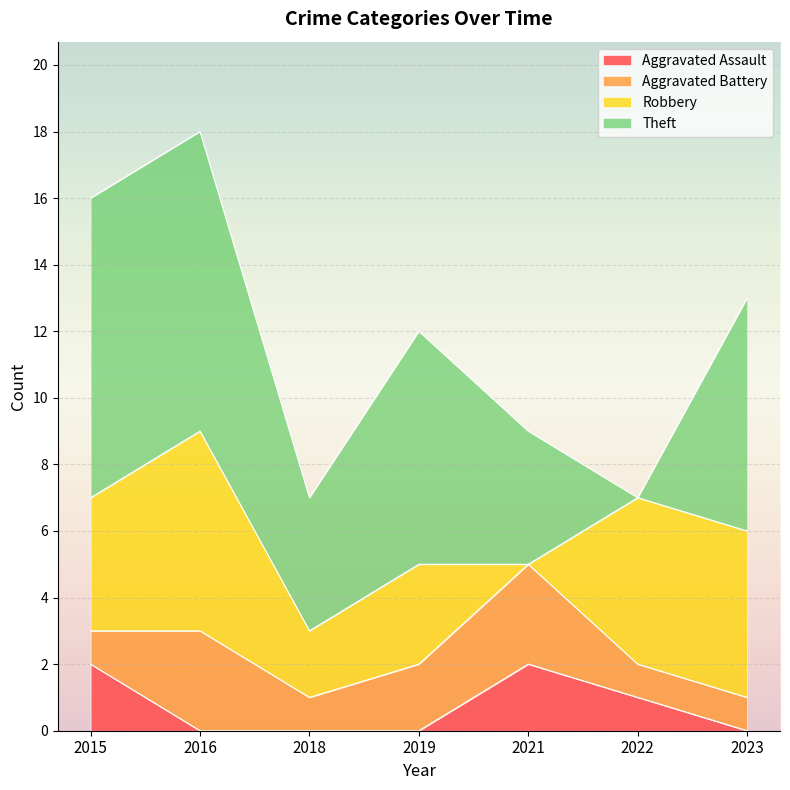

The Aggravated Battery series shows 5 at 2021. True or false?

False